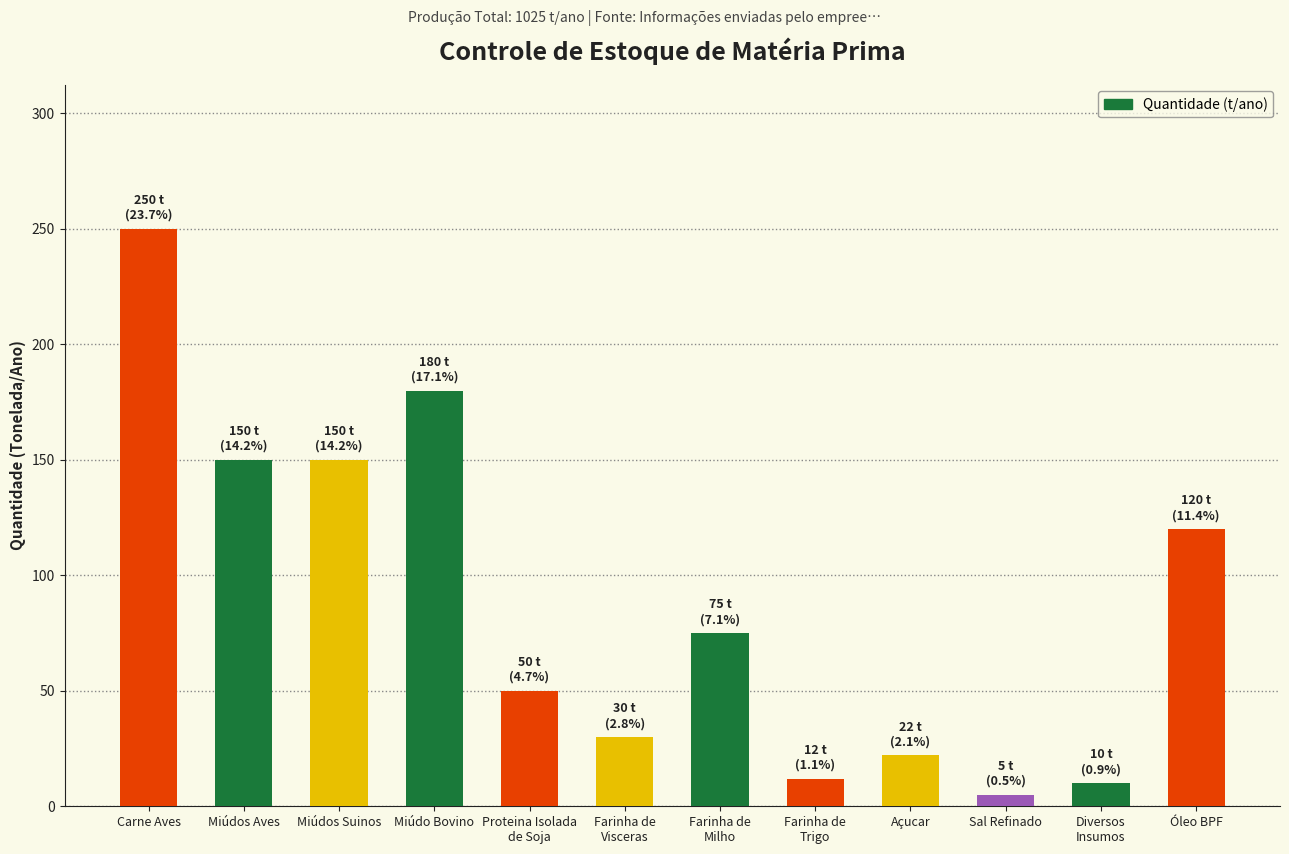

What is the greatest value displayed?

250